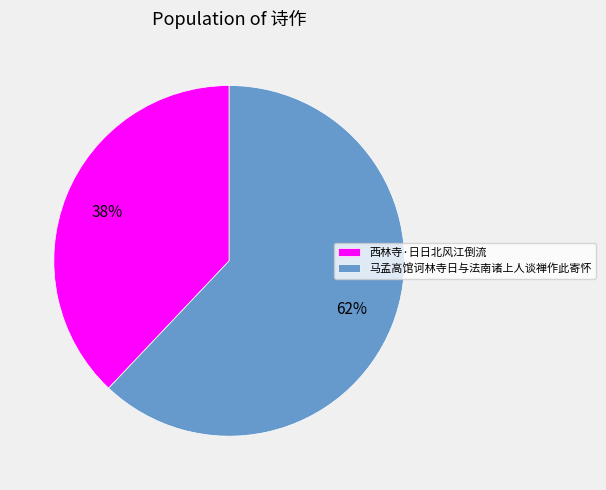

Which has a higher value, 西林寺·日日北风江倒流 or 马孟高馆诃林寺日与法南诸上人谈禅作此寄怀?

马孟高馆诃林寺日与法南诸上人谈禅作此寄怀